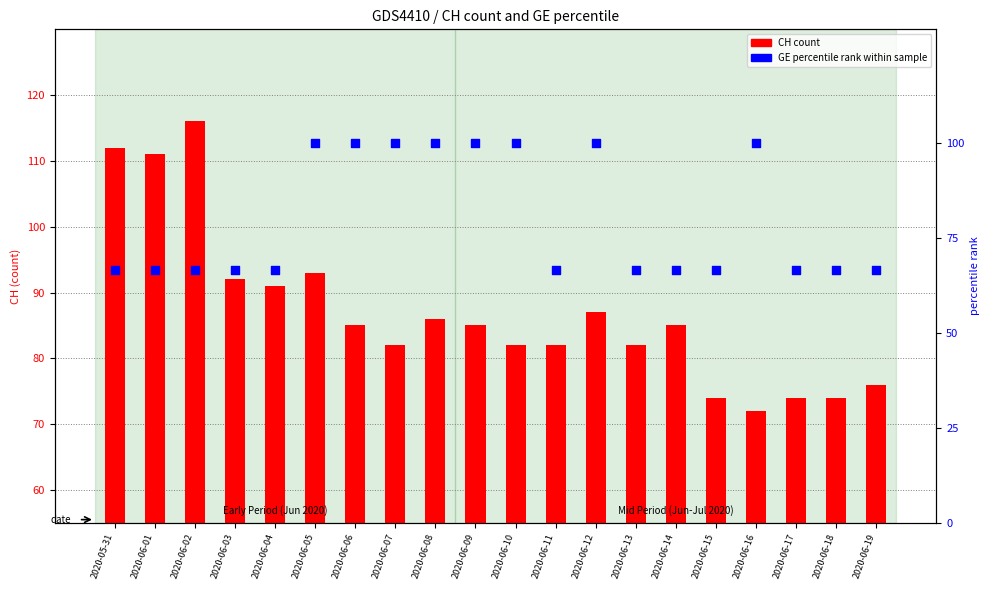

Which series has the largest total across all categories?

CH count